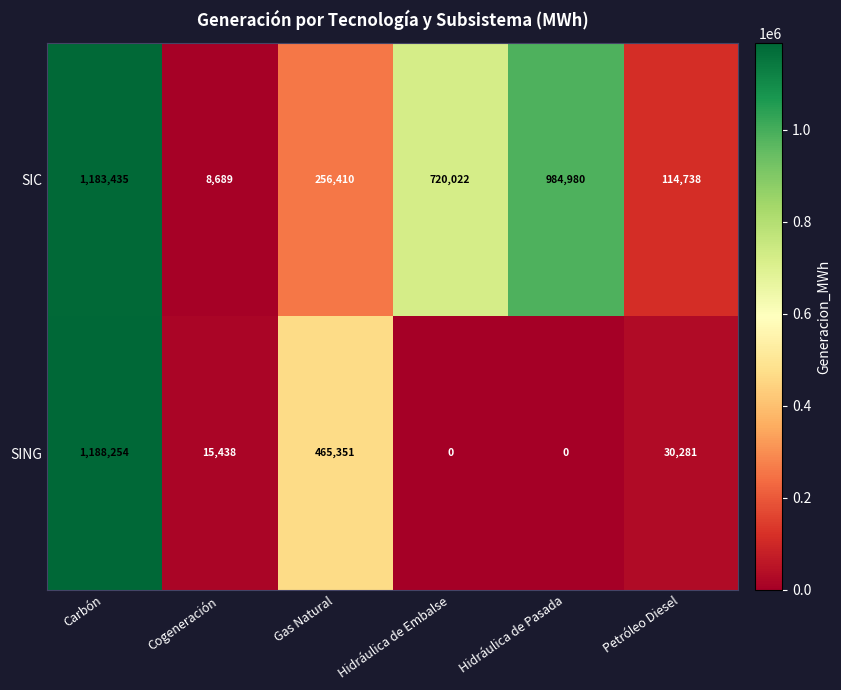

What is the difference between the SIC values at Petróleo Diesel and Carbón?

1068697